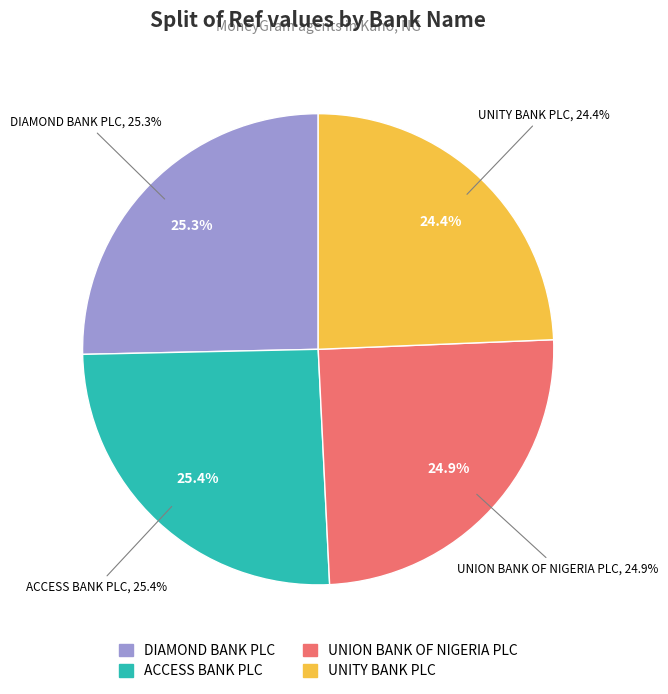

Is there any slice that represents more than half of the pie?

No